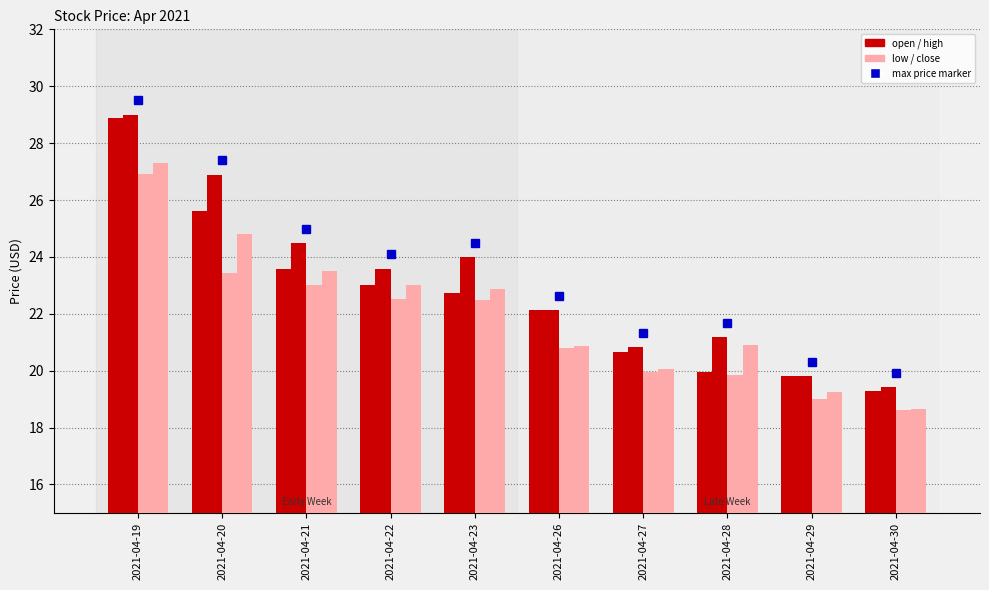

How many categories are shown in the chart?

10